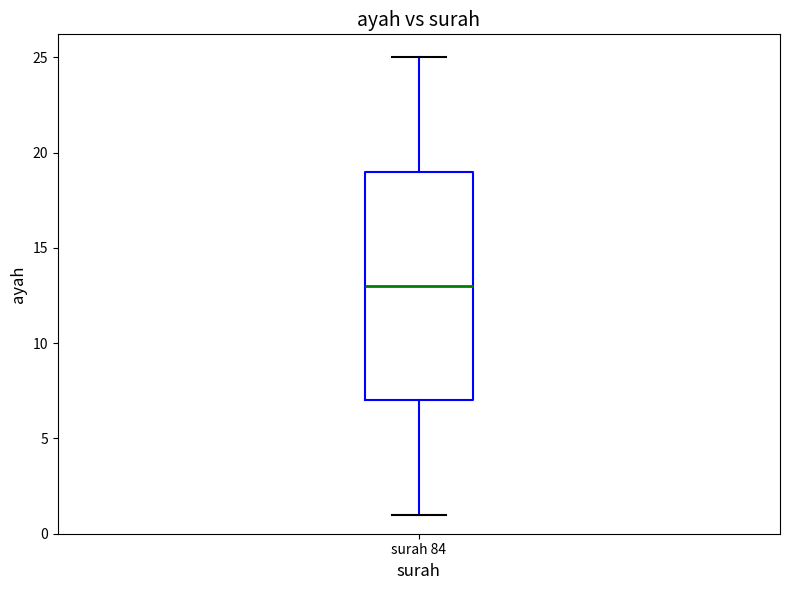

Transcribe this box plot: give where the median line is, the range the box spans, and where the two whiskers end, as read against the y-axis. The values are not printed on the chart, so give them approximately, as read against the axis.

median 13, box 7 to 19, whiskers 1 to 25